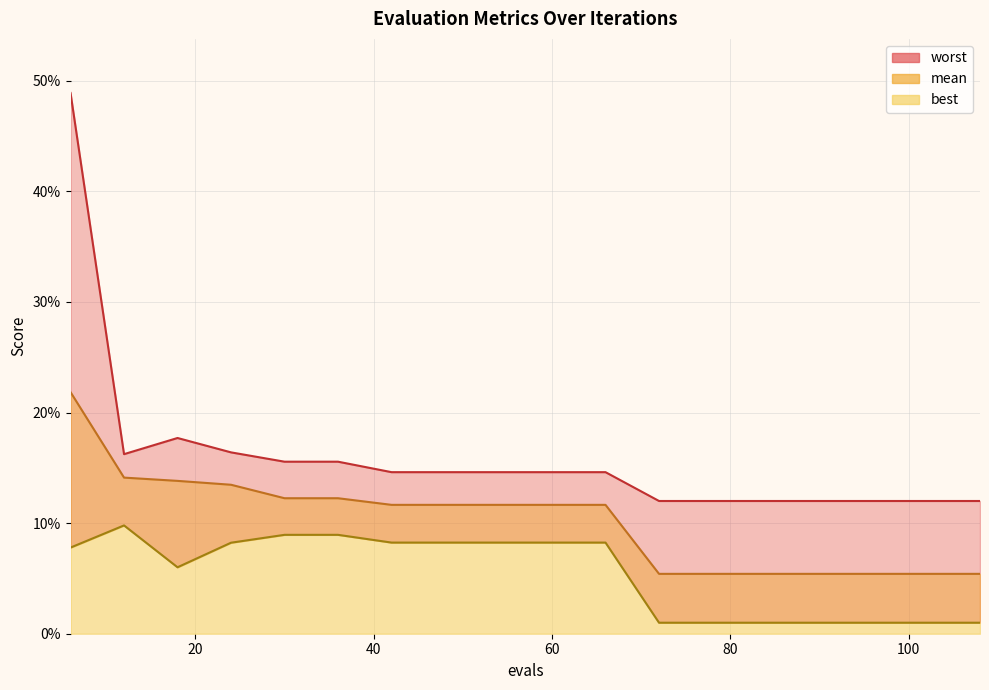

Does the chart have visible grid lines?

Yes